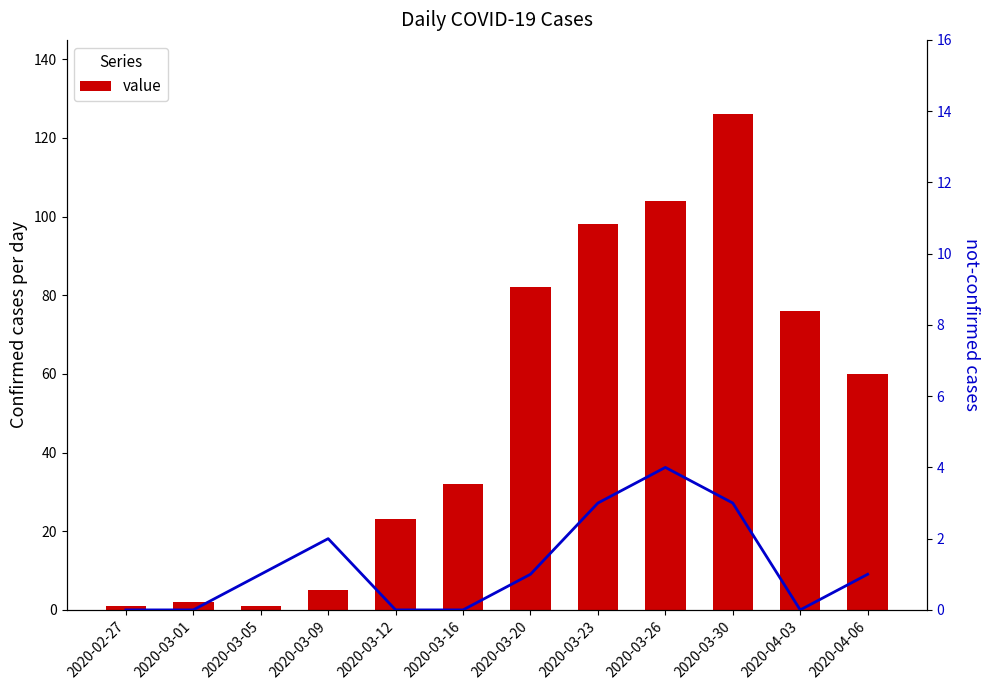

What is the highest value of the not-confirmed series?

4